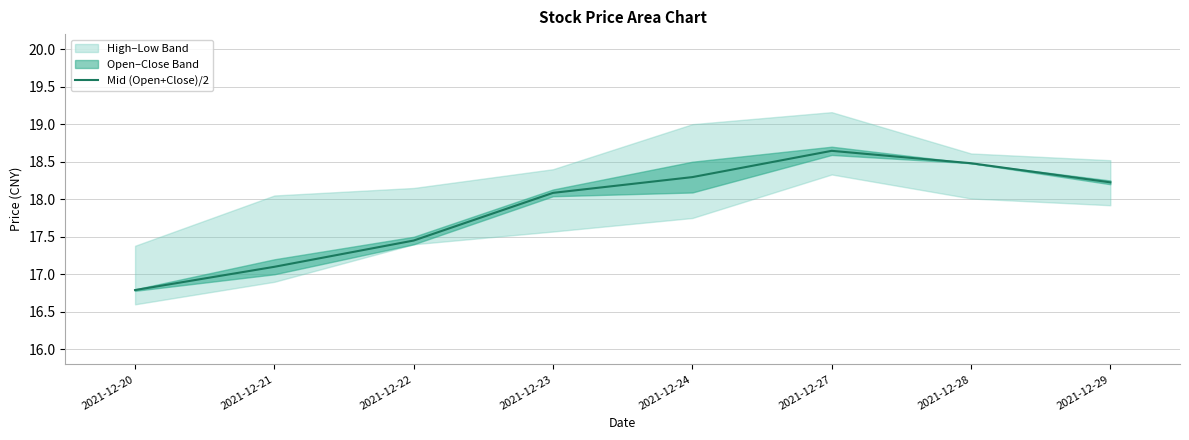

The chart shows a value of 25.2 at 2021-12-23. True or false?

False